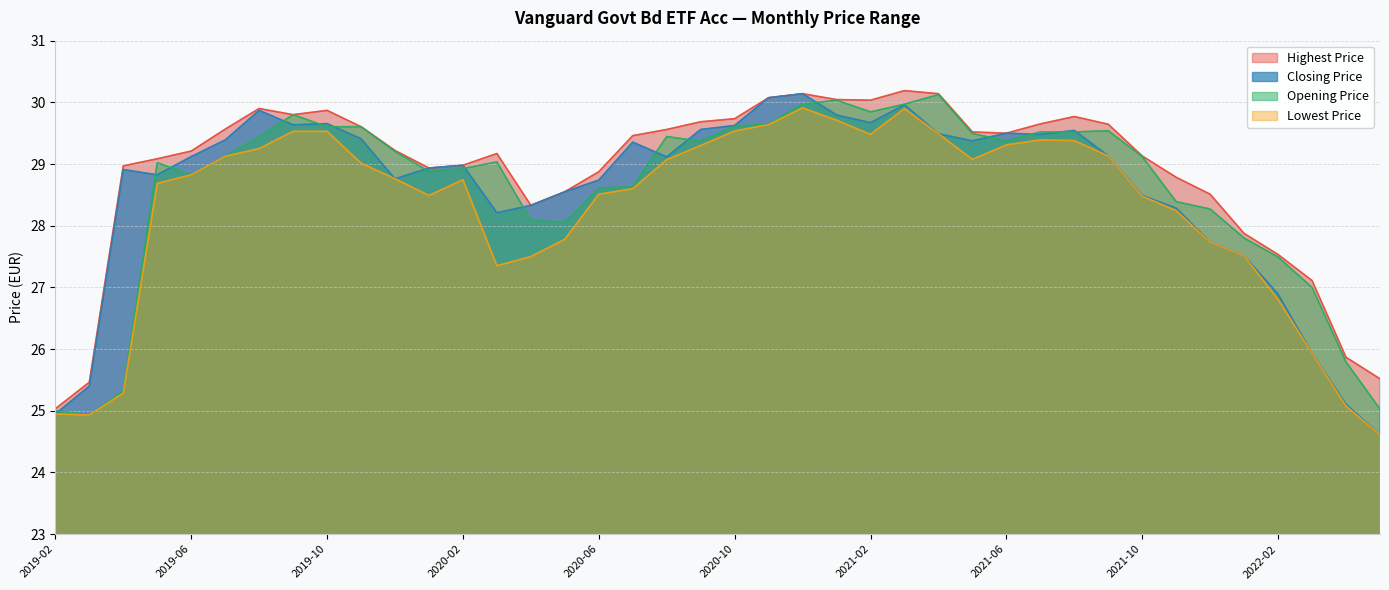

The value of Lowest Price at 2022-05 is 24.6. True or false?

True